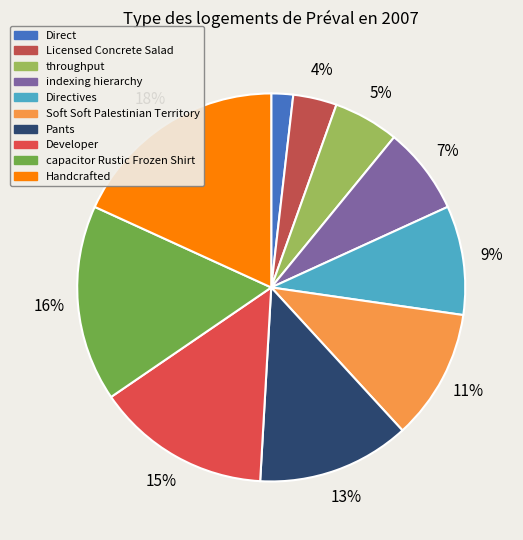

What percentage is the indexing hierarchy slice, to the nearest percent?

7%